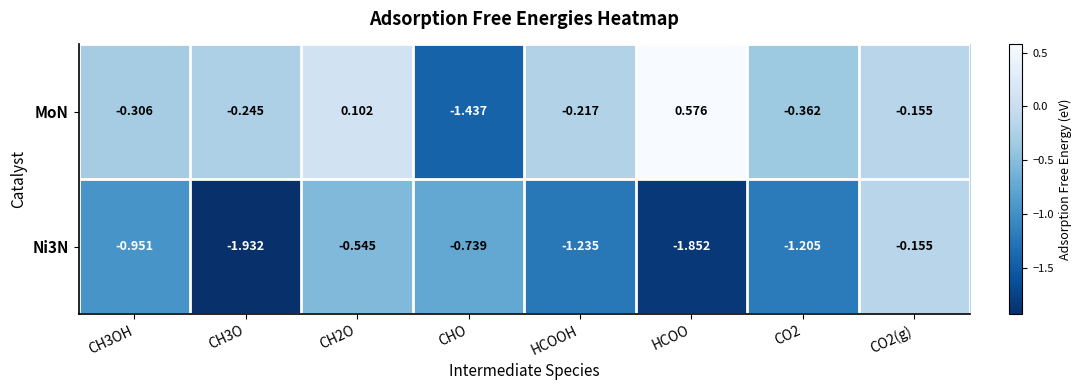

Between CHO and CO2, which series saw the biggest shift?

MoN